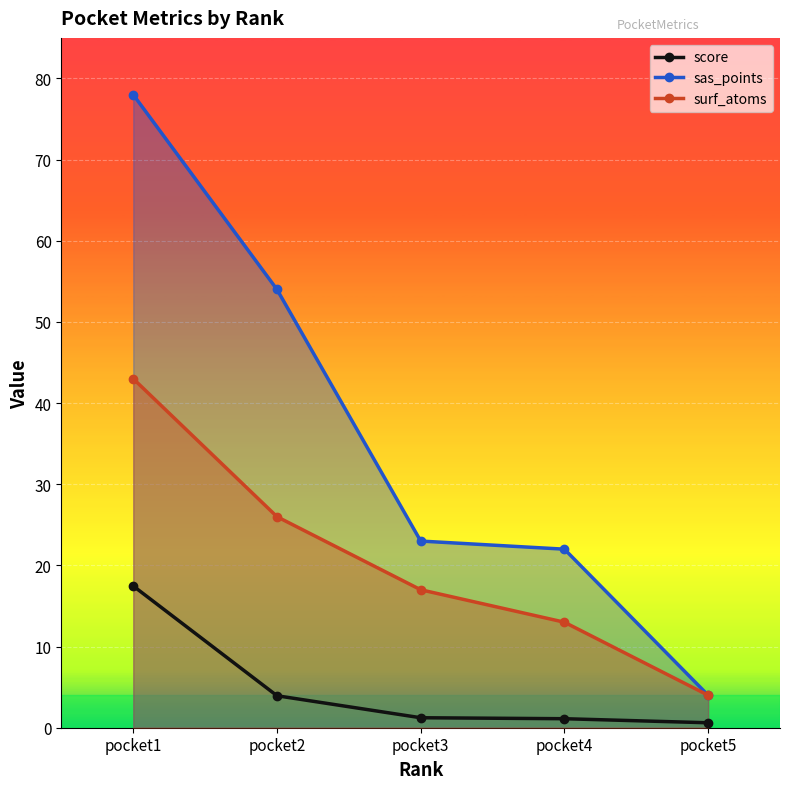

What is the spread (max minus min) of values at pocket3?

21.8